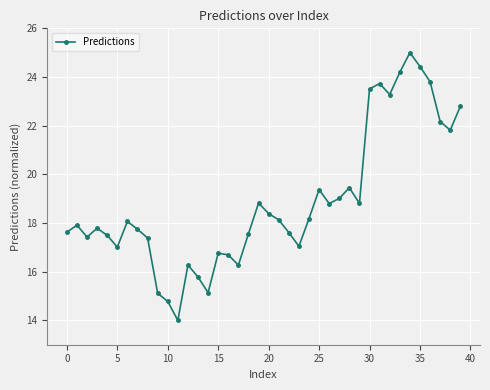

What is the minimum value shown in the chart?

14.0